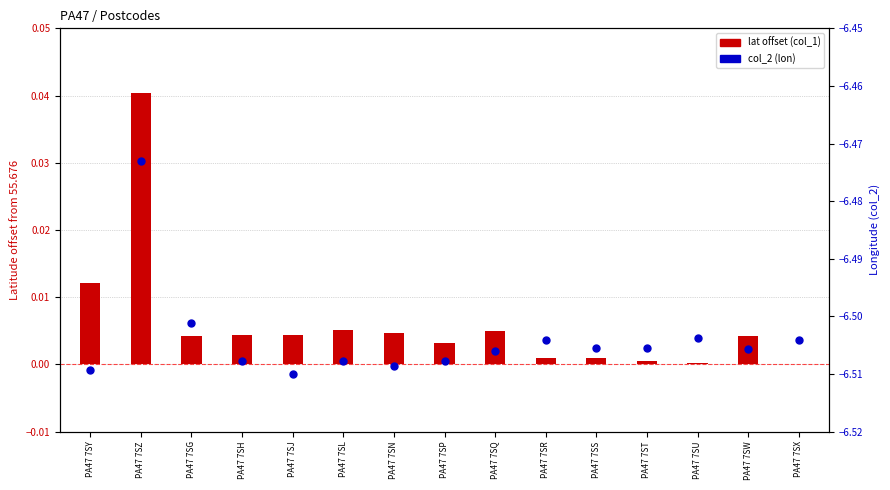

At which category is the sum across all series the highest?

PA47 7SZ